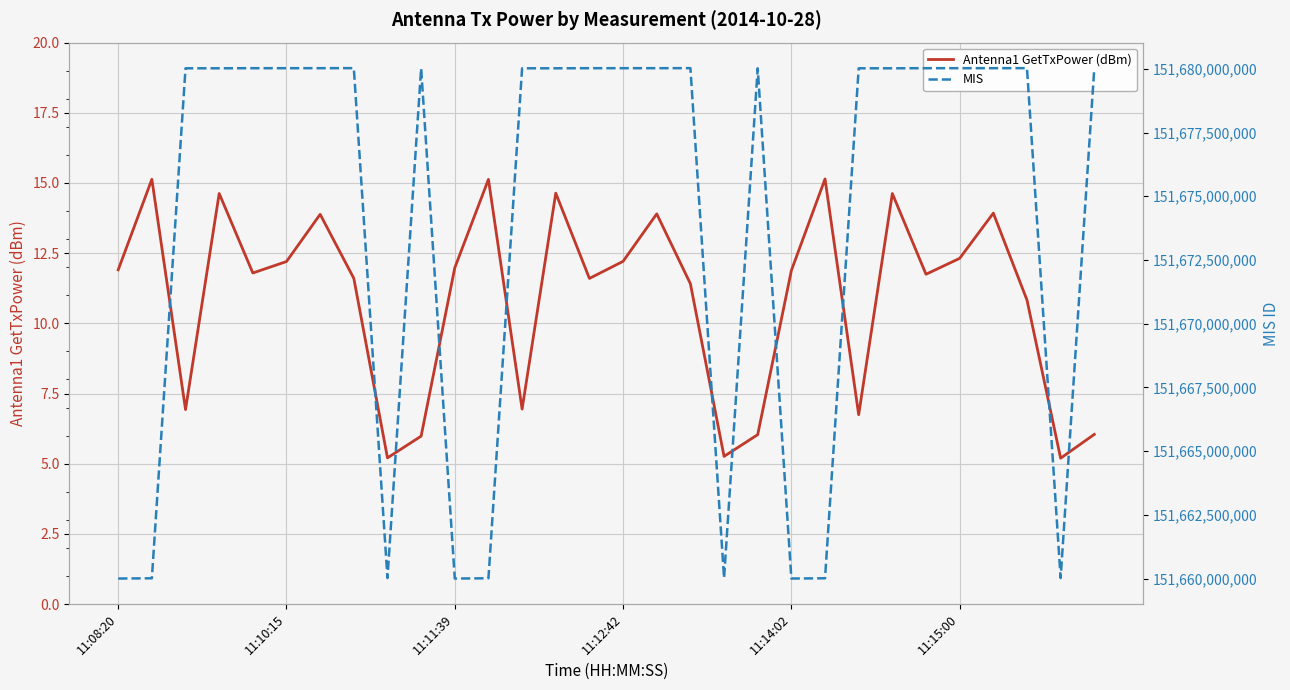

True or false: Antenna1 GetTxPower (dBm) and MIS intersect in this chart.

False